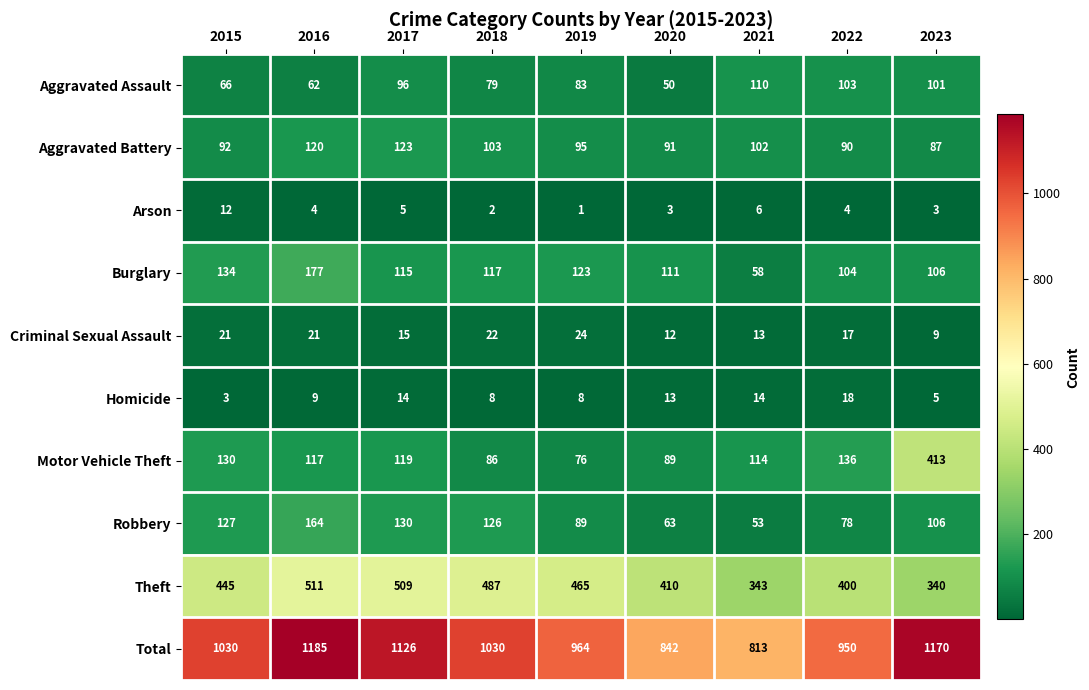

Where is Burglary nearest to the value 117?

2018